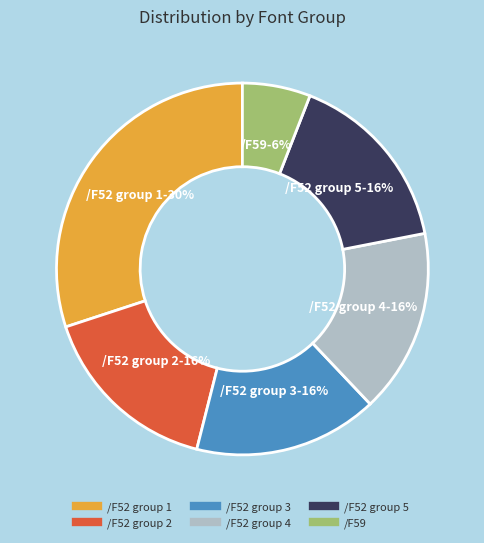

Is there any slice that represents more than half of the pie?

No